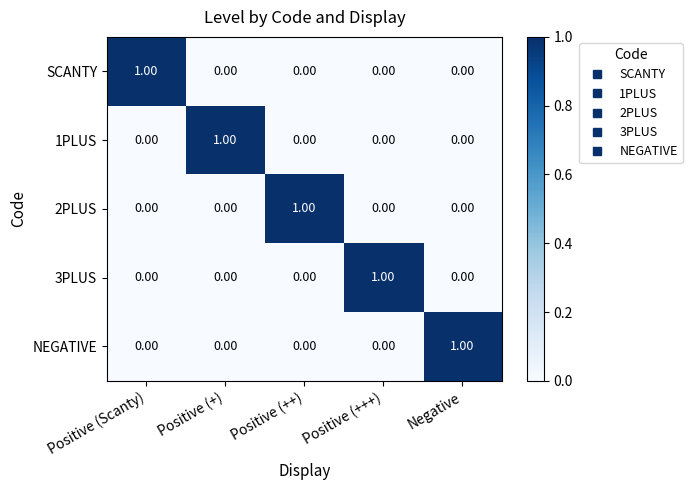

Is the value of 2PLUS at Positive (+++) greater than the value of 3PLUS at Positive (+++)?

No